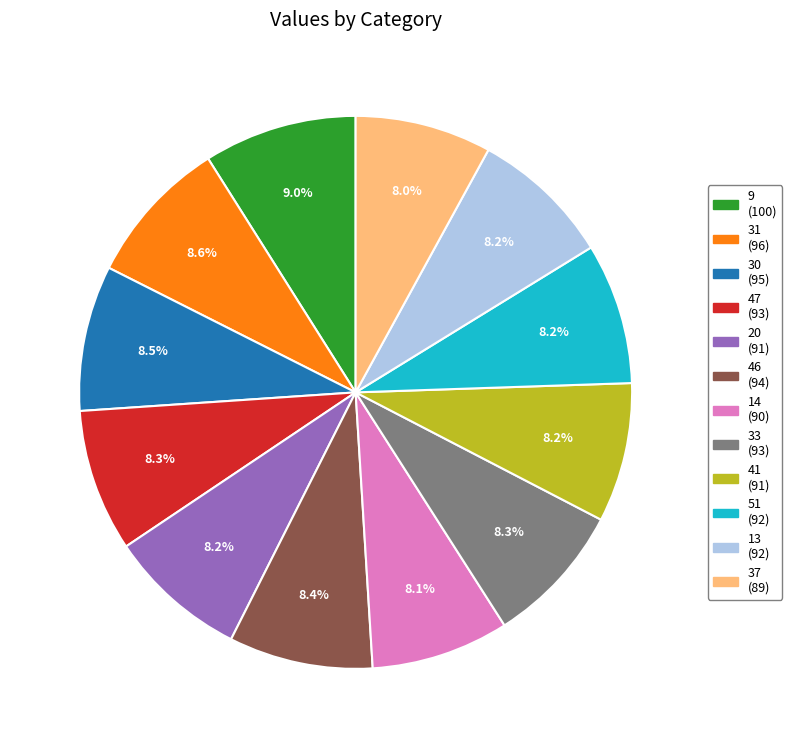

To the nearest percent, what portion does 47 represent?

8%